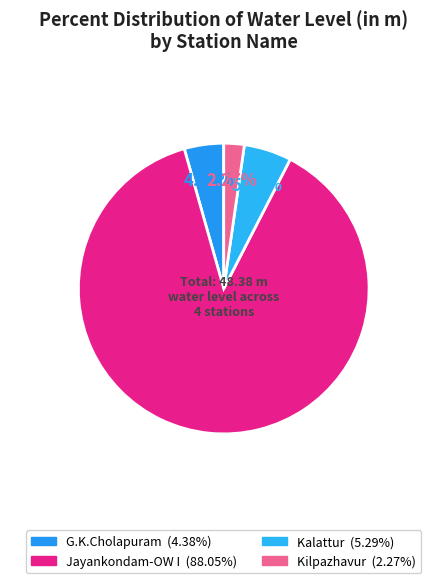

To the nearest percent, what percentage of the pie is Jayankondam-OW I?

88%